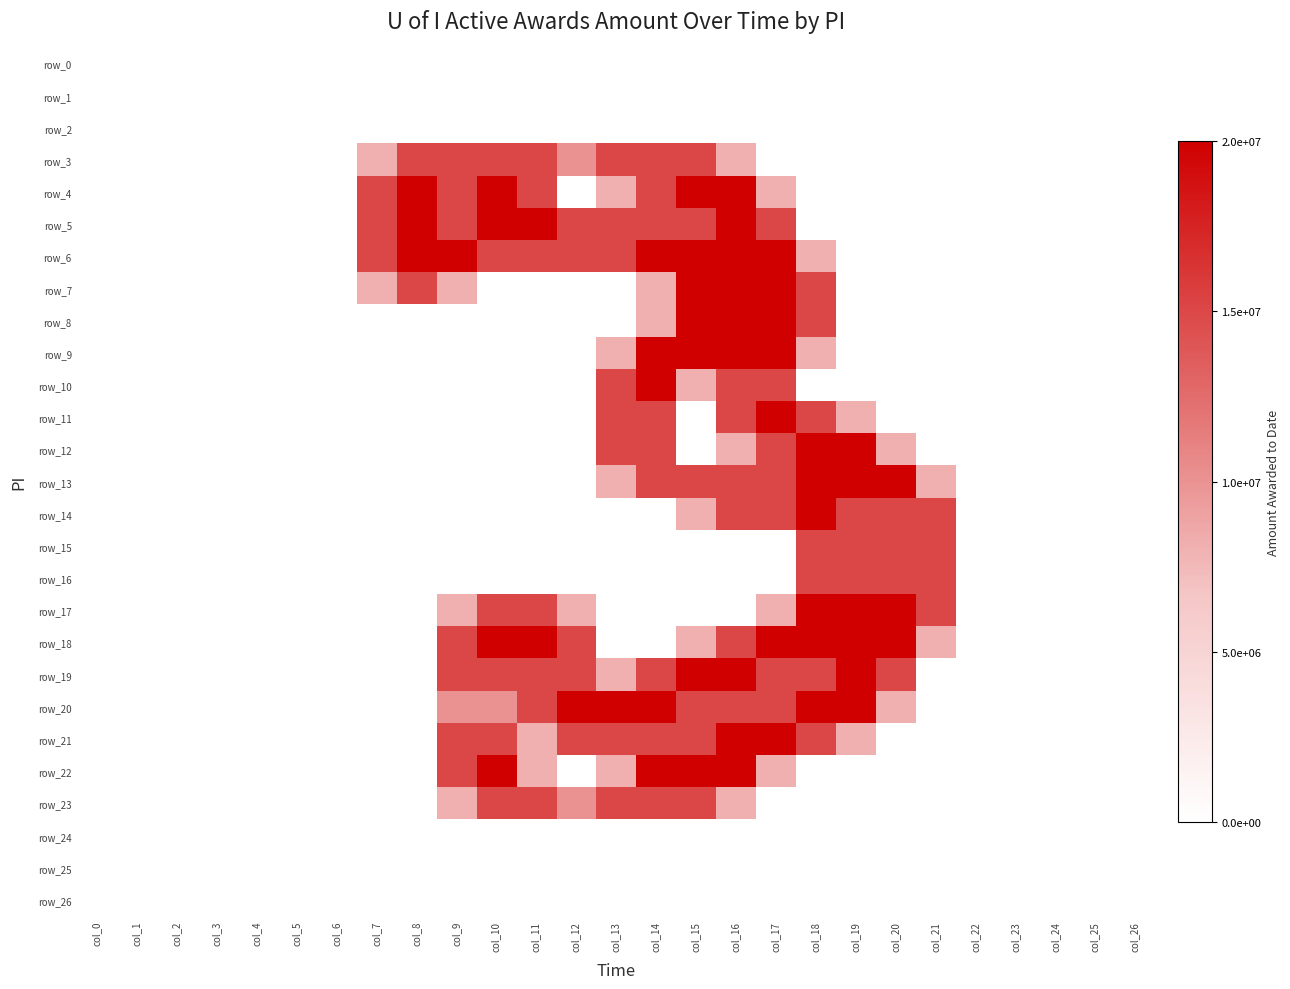

Which series has the largest total across all categories?

row_6